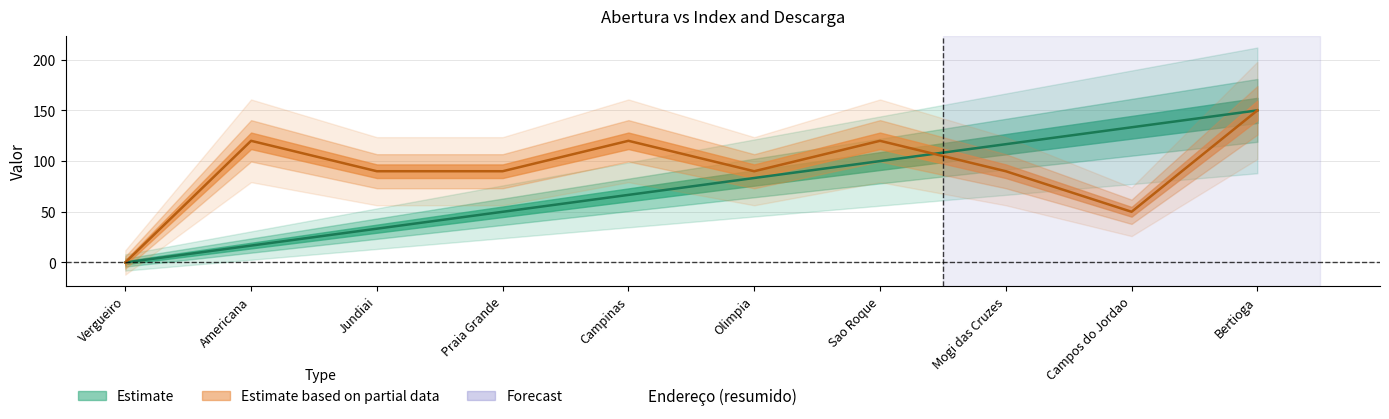

Does the chart display data point markers on the line(s)?

No